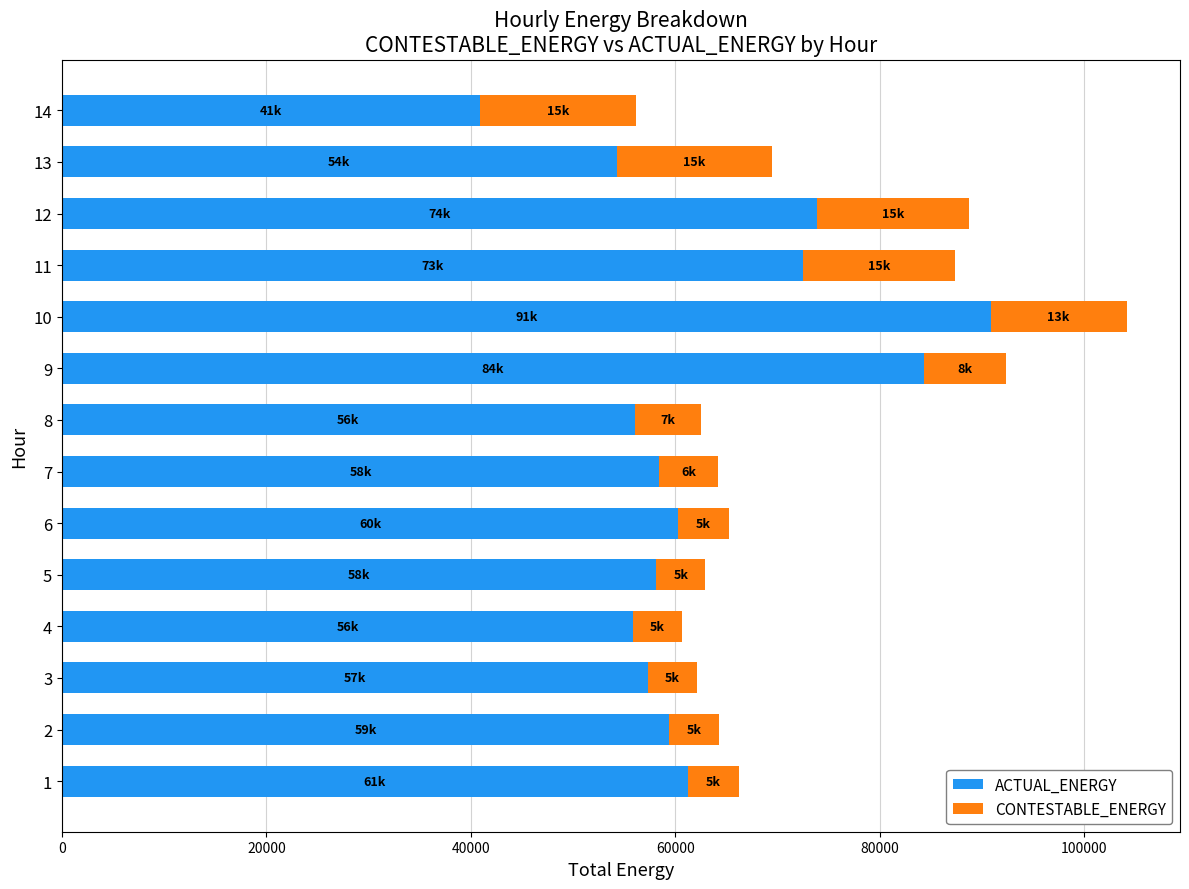

What is the lowest value of the ACTUAL_ENERGY series?

40862.7